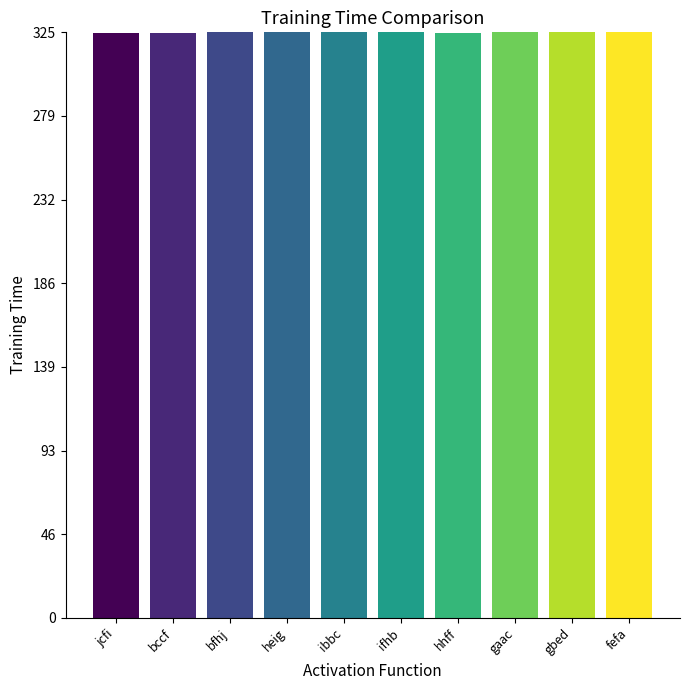

Are the bars grouped side by side (vs. stacked)?

No